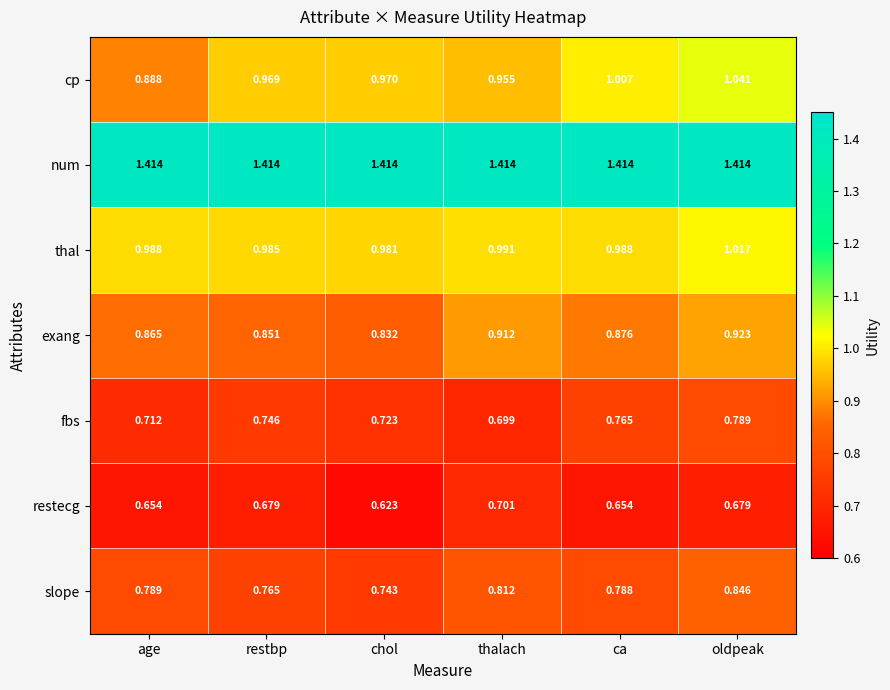

Which label corresponds to the smallest value in the chart?

chol